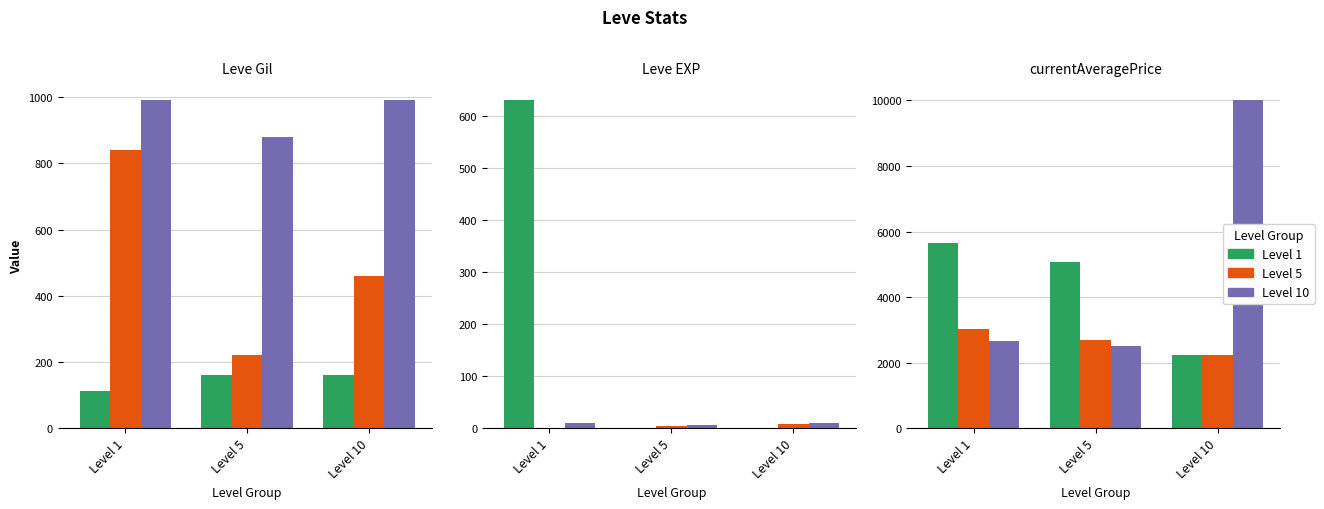

What is the difference between the second highest and minimum values in the Level 1 series?

2845